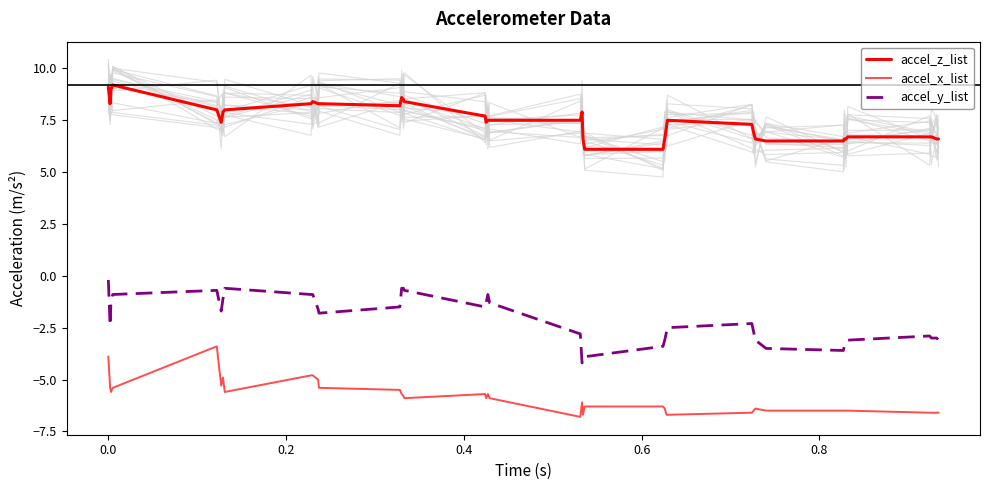

Which series has the largest total across all categories?

accel_z_list